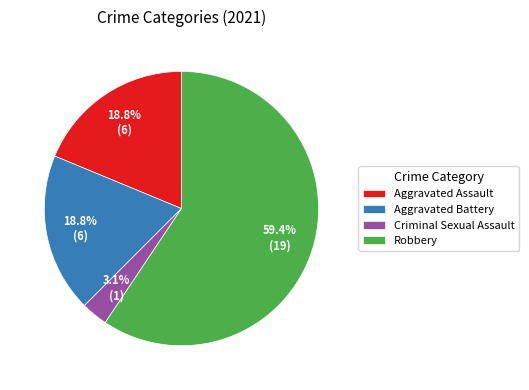

How many slices are in this pie chart?

4